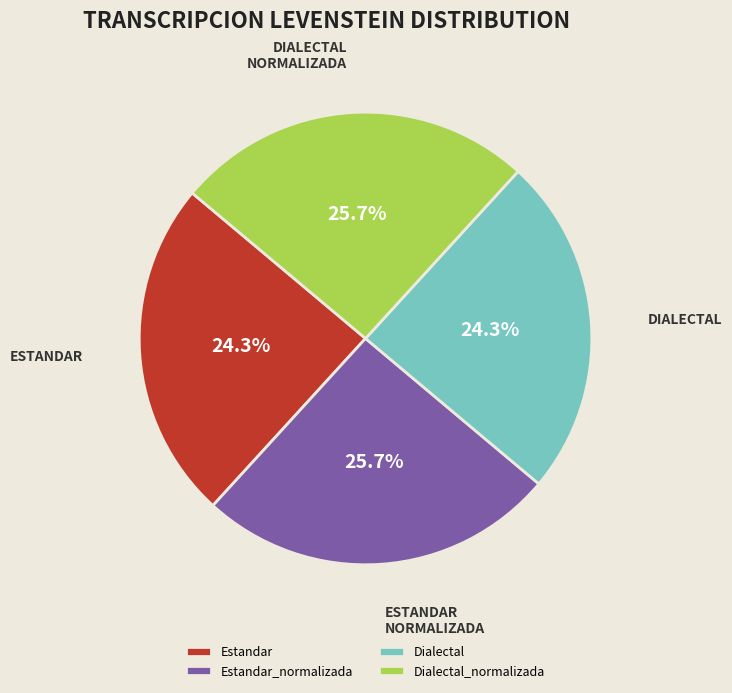

Does Dialectal_normalizada account for over 50% of the chart?

No